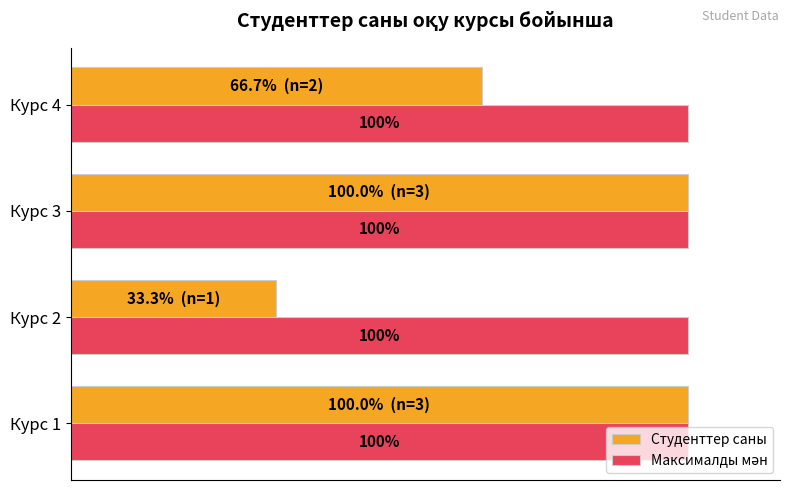

At which label is Студенттер саны closest to 66?

Курс 4